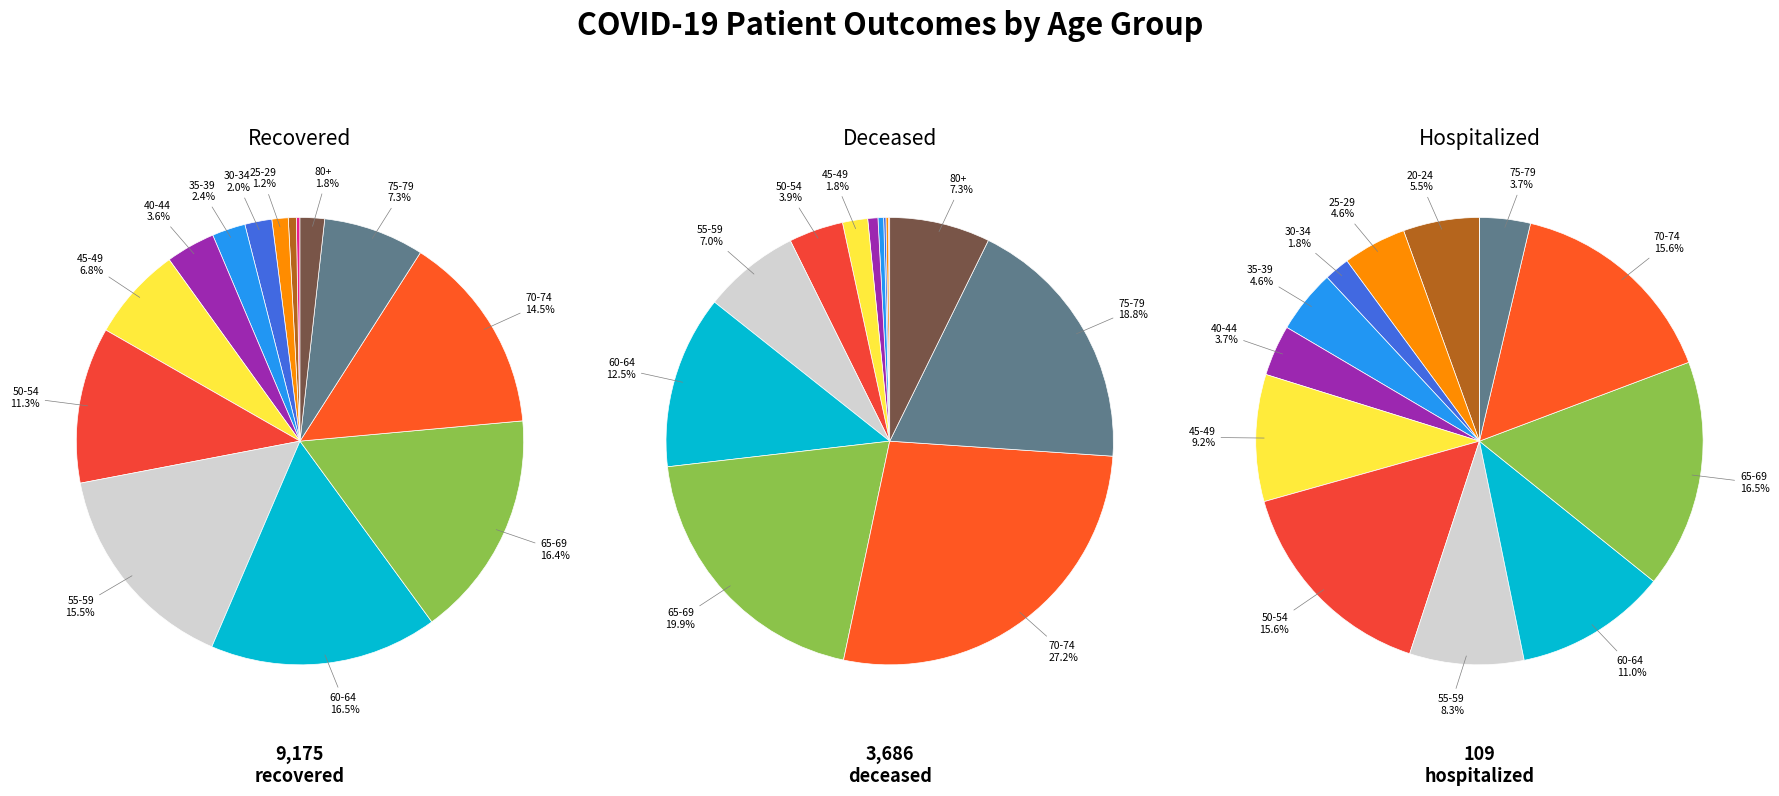

Do 14 and 3 together represent more than half of the pie?

No